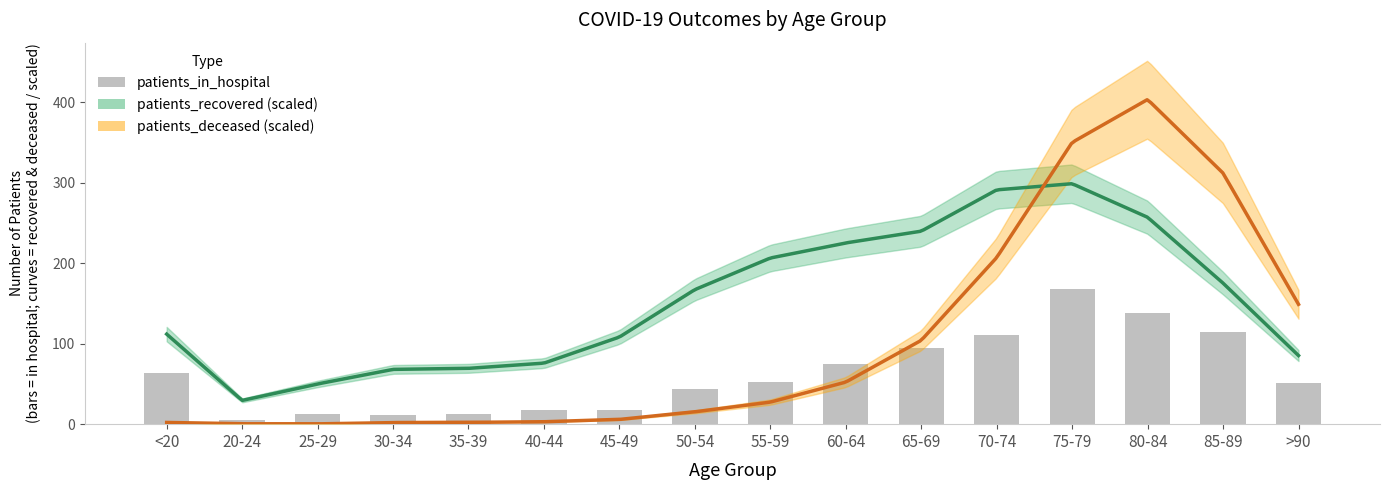

What is the sum of the values at 85-89 and 50-54?

158